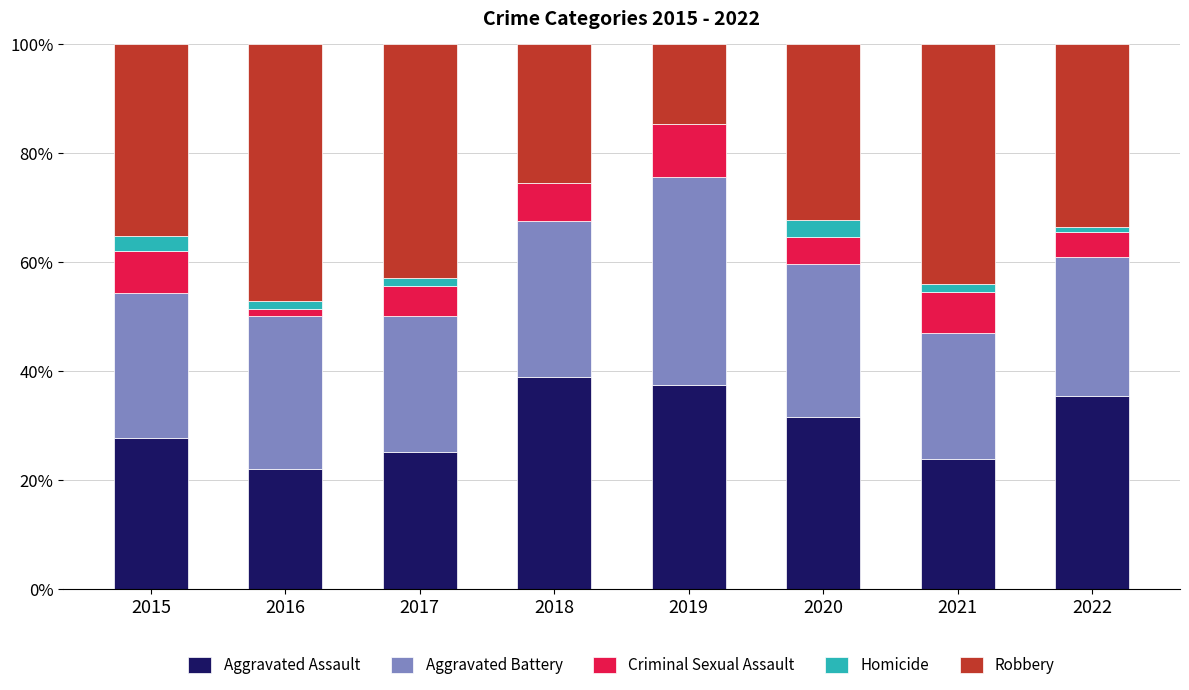

The Aggravated Assault series shows 42.8 at 2015. True or false?

False